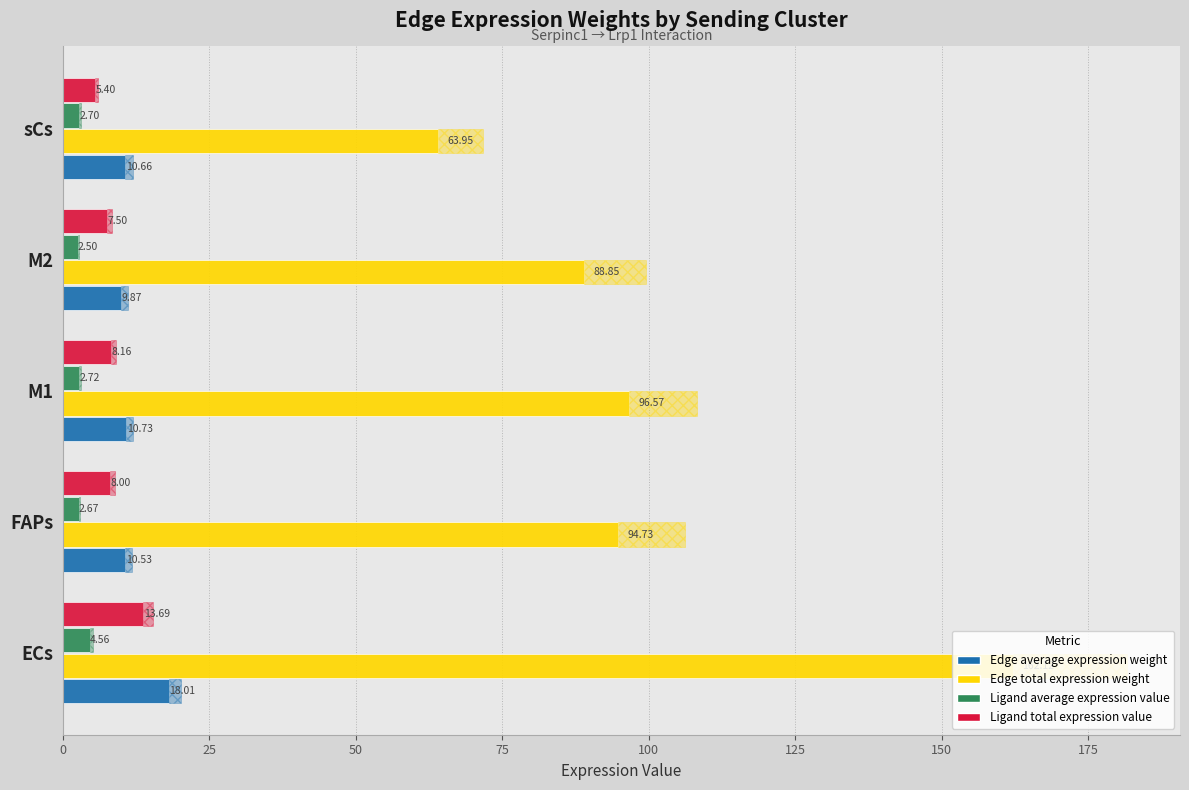

What is the value of the Ligand average expression value bar at the 4th from the left?

2.5